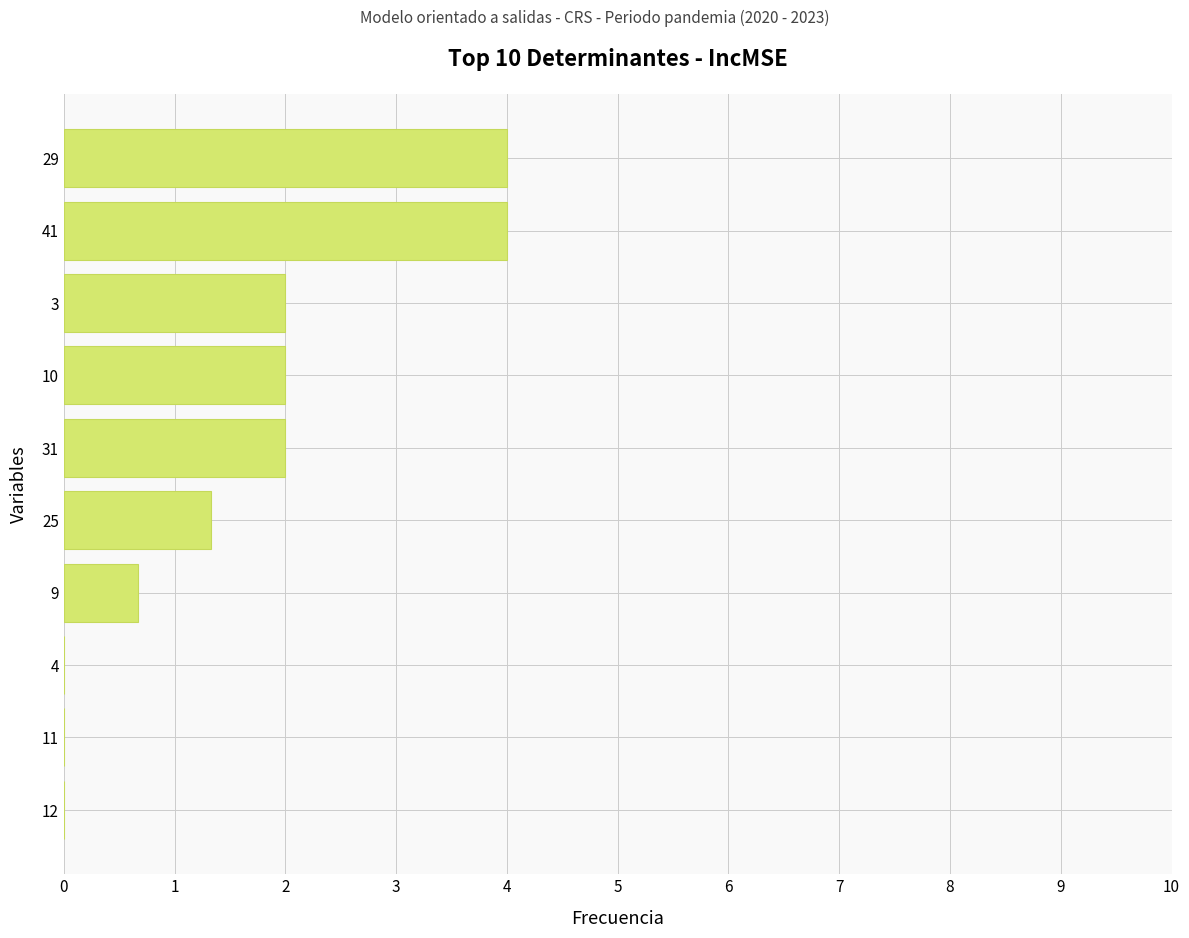

What is the greatest value displayed?

4.0